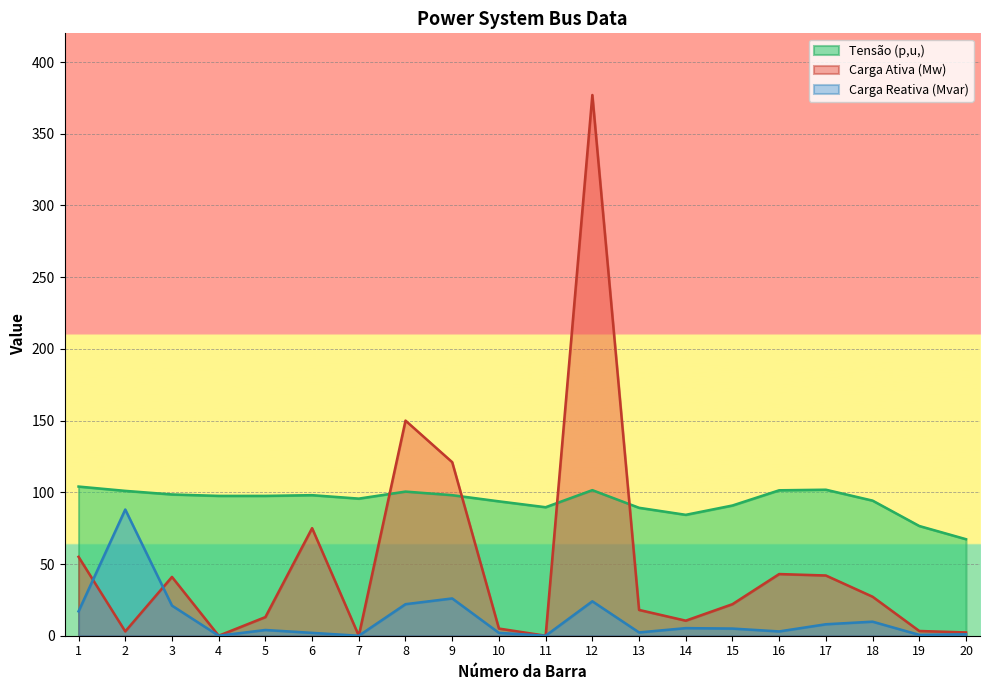

What is the greatest value displayed?

377.0